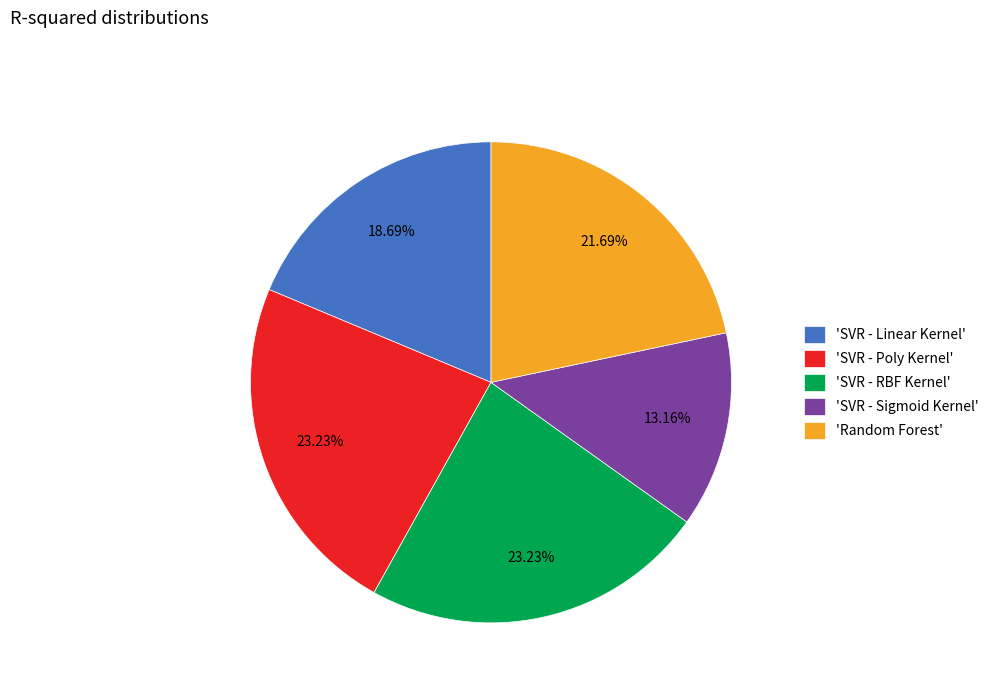

Which slice is the smallest?

'SVR - Sigmoid Kernel'